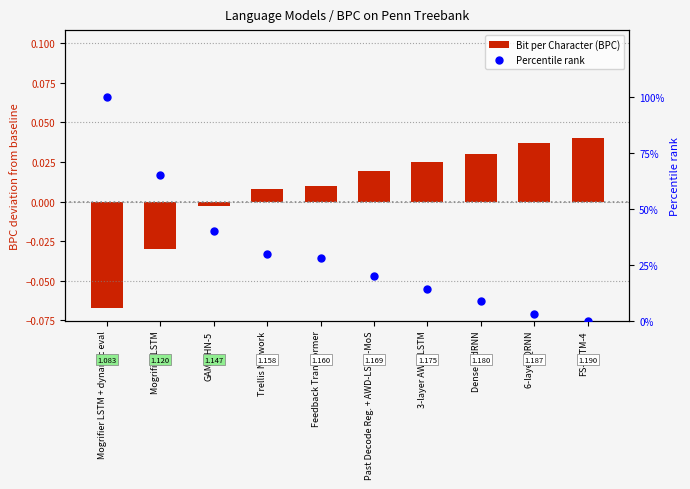

Is the value of Percentile rank at Trellis Network greater than the value of Bit per Character (BPC) at Mogrifier LSTM?

Yes